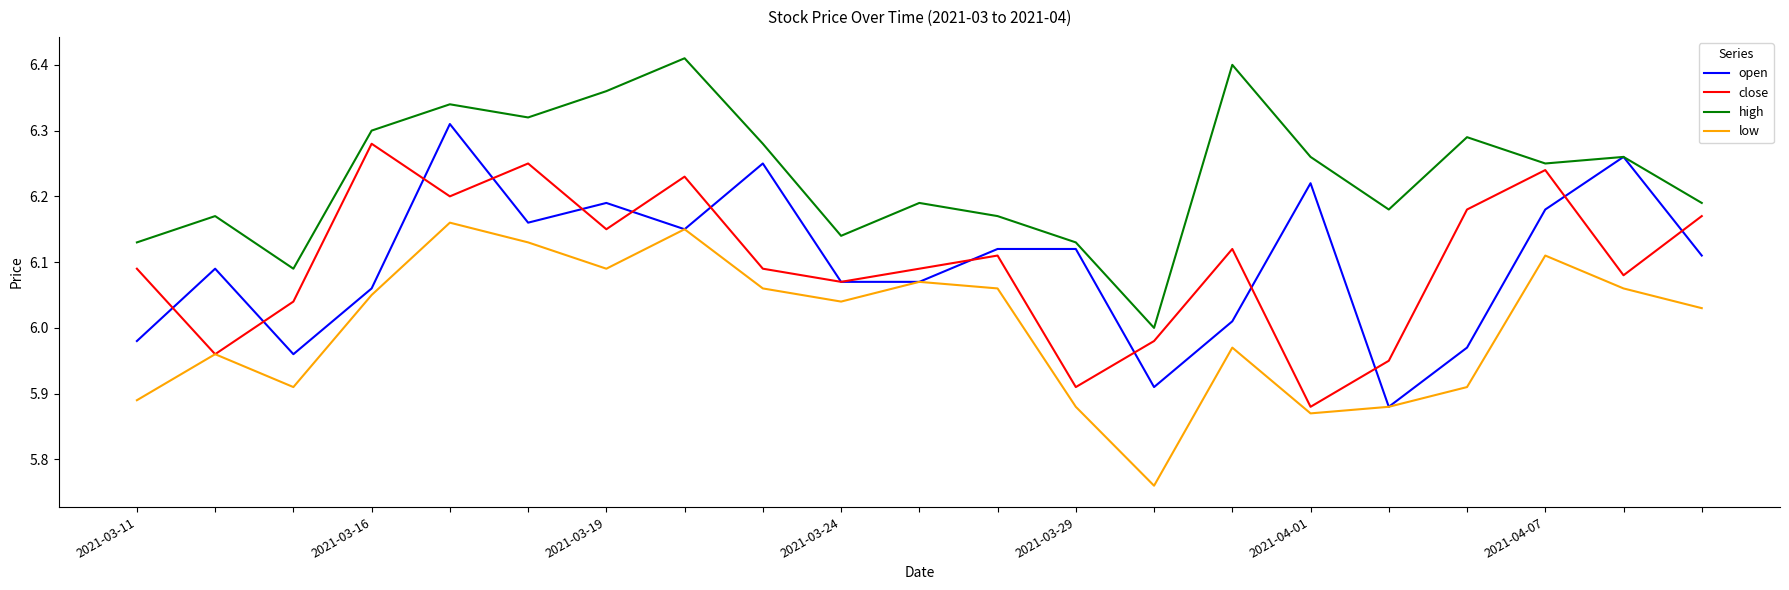

True or false: high and low intersect in this chart.

False